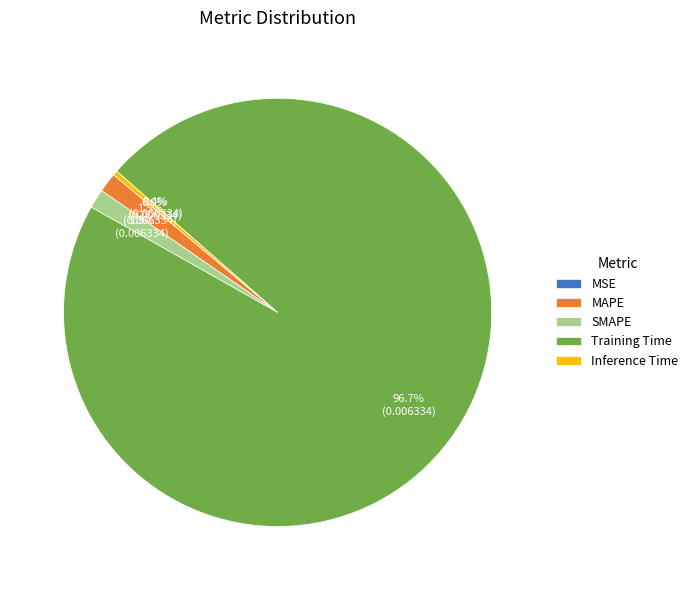

Which has a higher value, Training Time or SMAPE?

Training Time